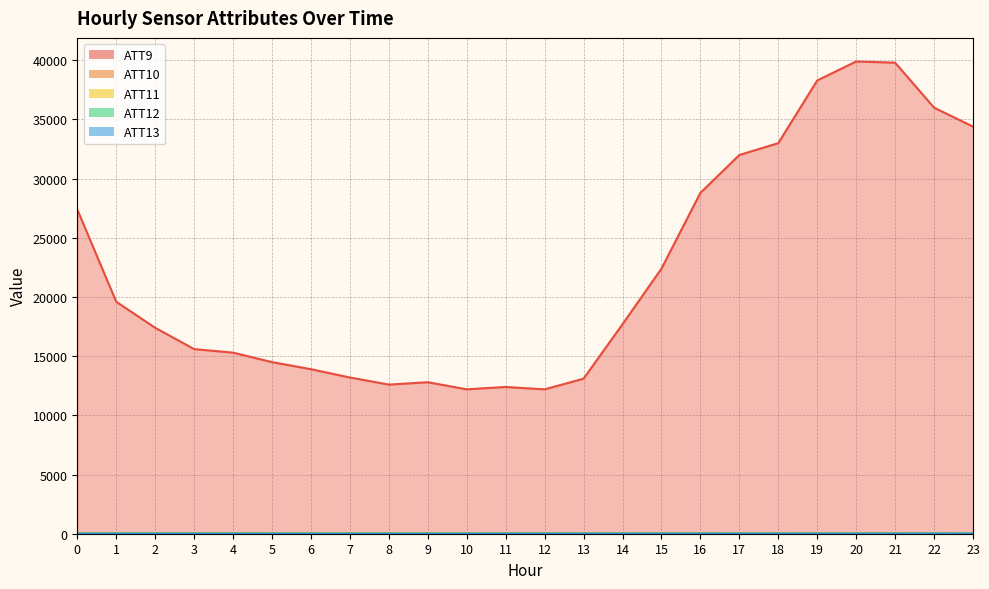

True or false: ATT9 and ATT10 intersect in this chart.

False